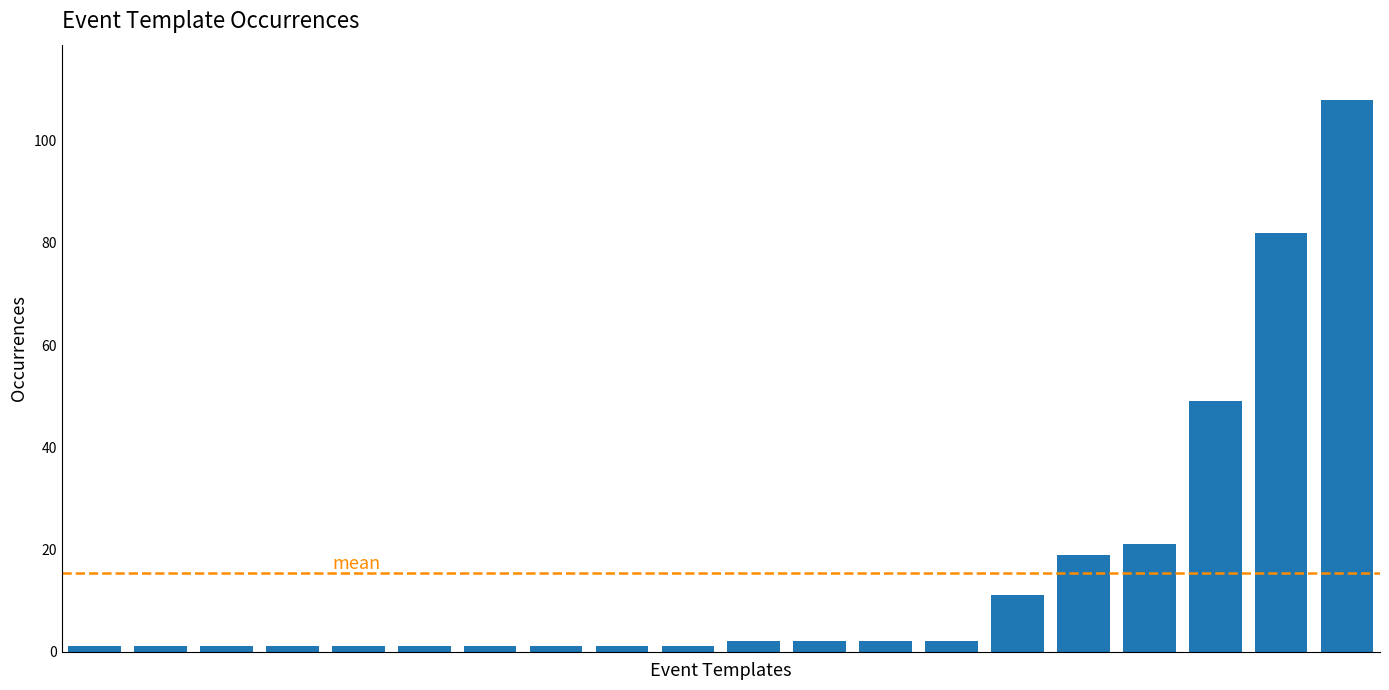

What is the sum of all values?

308